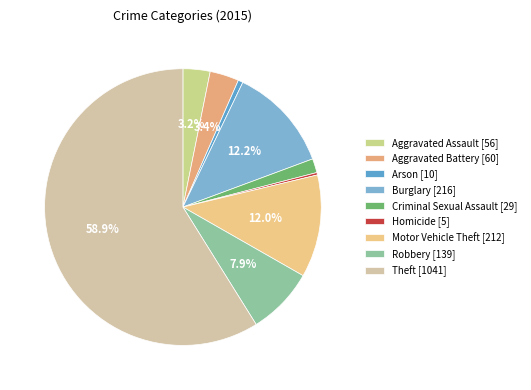

Is it true that Motor Vehicle Theft is 12% of the pie?

True